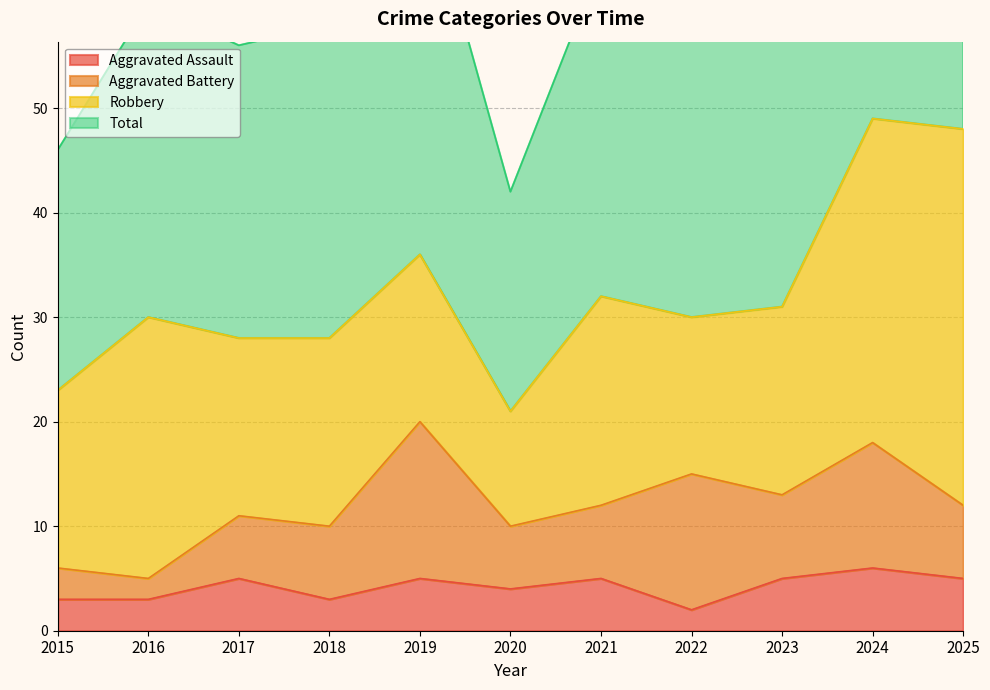

True or false: Total and Aggravated Assault cross at least once.

False